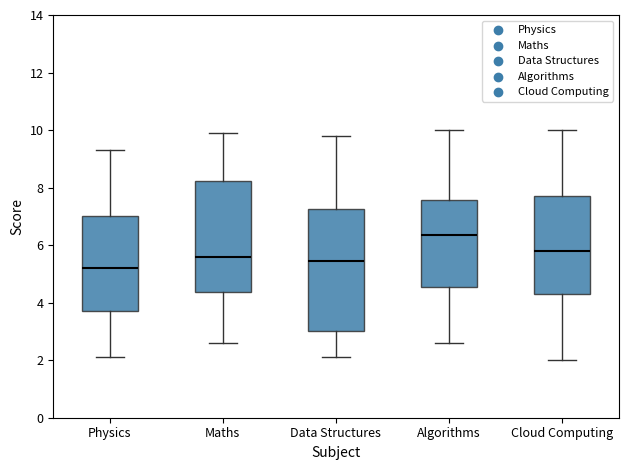

Reading left to right, transcribe this box plot: for each box, give where its median line is, the range the box spans, and where its two whiskers end, as read against the y-axis. The values are not printed on the chart, so give them approximately, as read against the axis.

Physics: median 5.2, box 3.8 to 7.0, whiskers 2.2 to 9.4
Maths: median 5.6, box 4.4 to 8.2, whiskers 2.6 to 10.0
Data Structures: median 5.4, box 3.0 to 7.2, whiskers 2.2 to 9.8
Algorithms: median 6.4, box 4.6 to 7.6, whiskers 2.6 to 10.0
Cloud Computing: median 5.8, box 4.4 to 7.8, whiskers 2.0 to 10.0